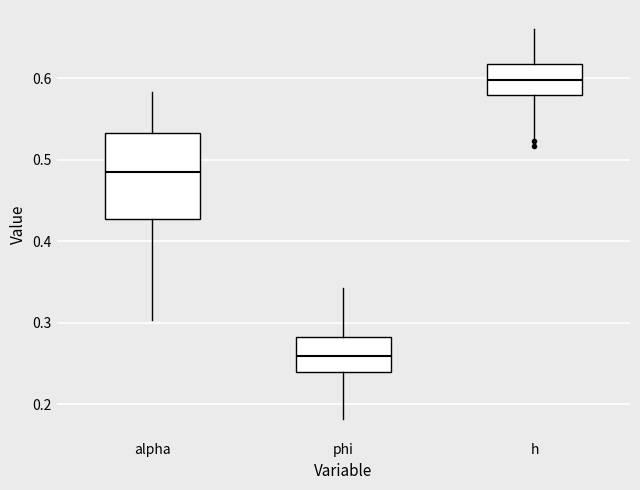

Where does the median line of the box for h sit on the y-axis? The values are not printed on the chart, so give them approximately, as read against the axis.

0.60